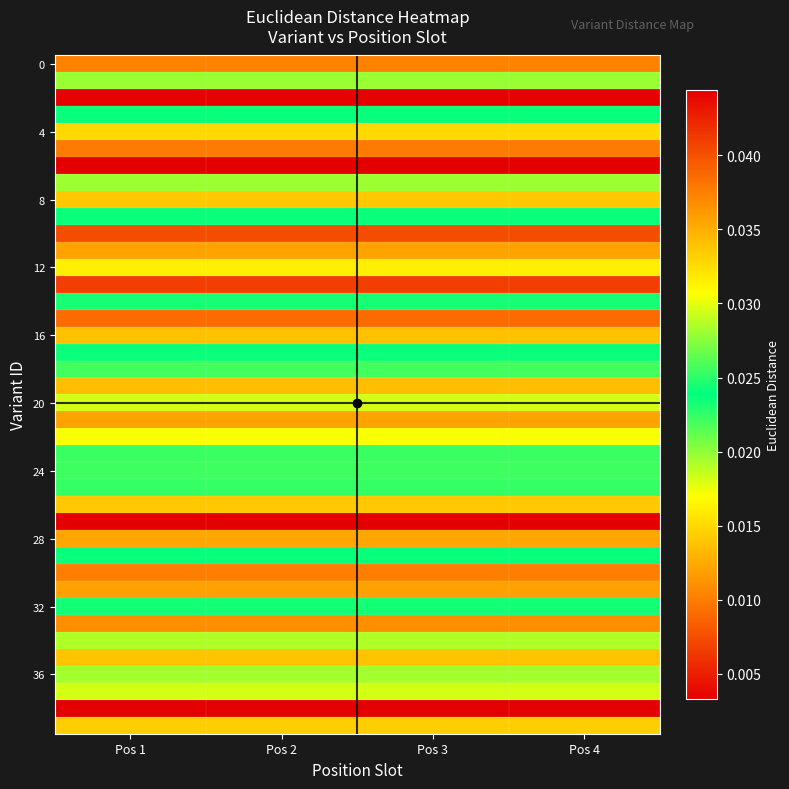

Count the number of categories in the chart.

4